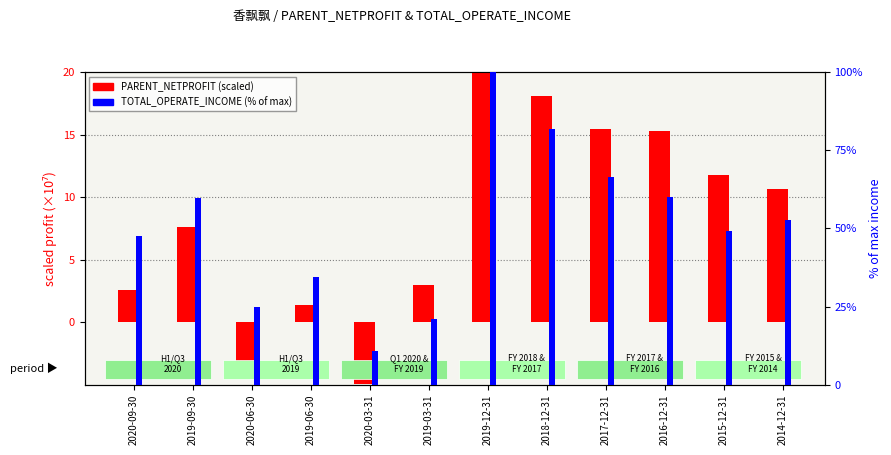

Reading left to right, list all the values displayed in this chart.

PARENT_NETPROFIT (scaled): 2.6	7.6	-3.7	1.4	-4.9	3.0	20.0	18.1	15.4	15.3	11.7	10.7
TOTAL_OPERATE_INCOME (% of max): 47.6	59.8	24.9	34.6	10.8	21.0	100.0	81.7	66.4	60.1	49.1	52.6